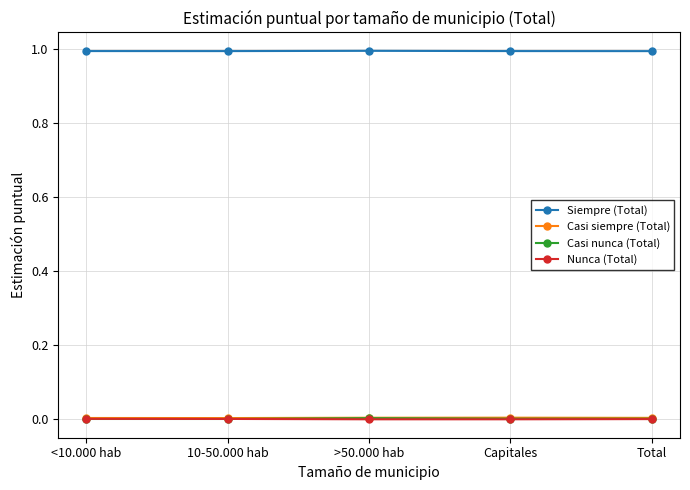

Is it true that Casi nunca (Total) equals 0.0 at >50.000 hab?

True